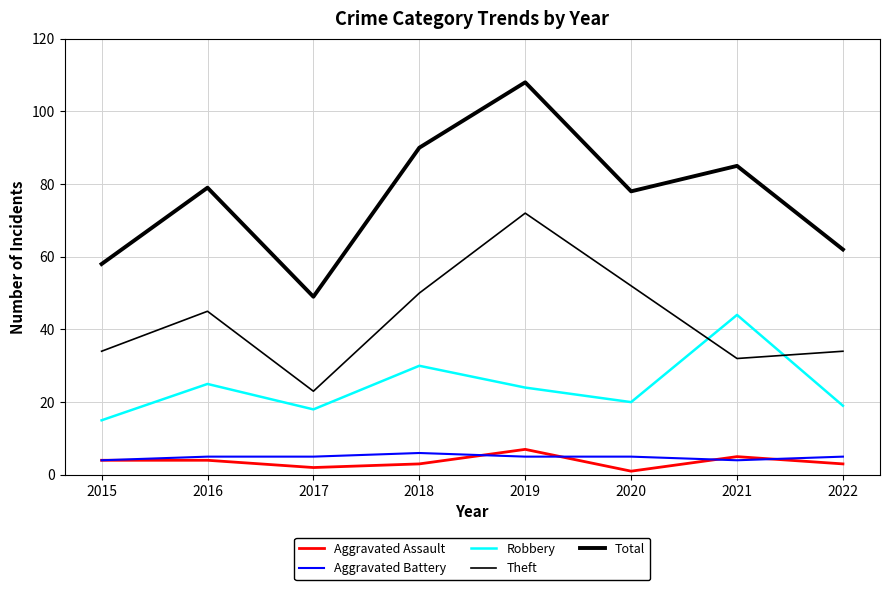

How many lines are shown in the chart?

5